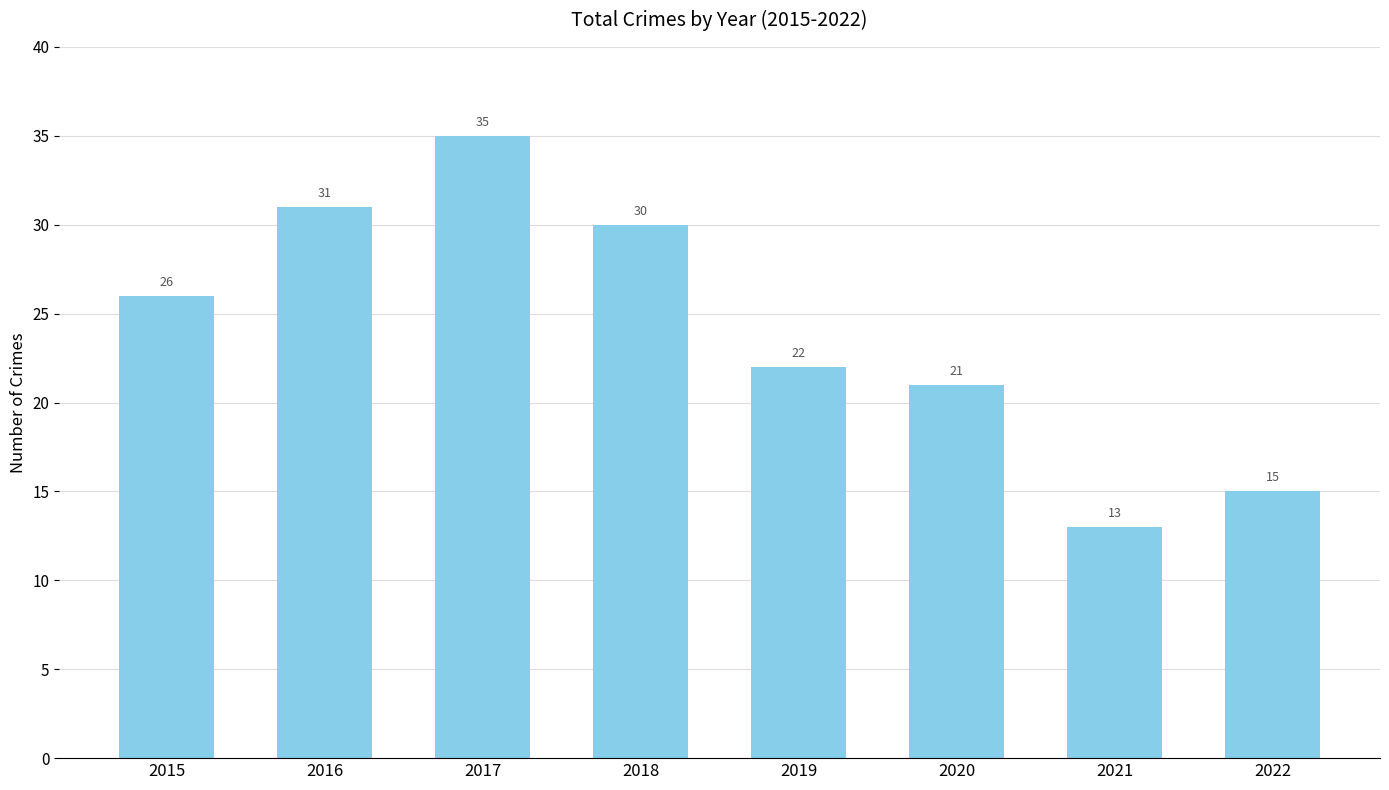

What value does the data have at 2017, to the nearest 5?

35